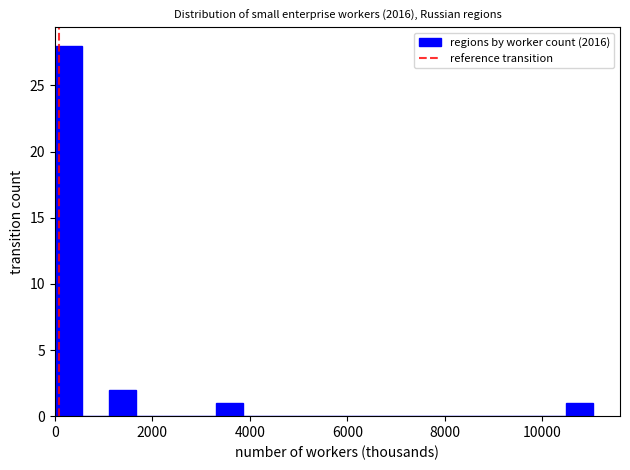

Read against the x-axis, roughly where is the centre of the tallest bar?

200